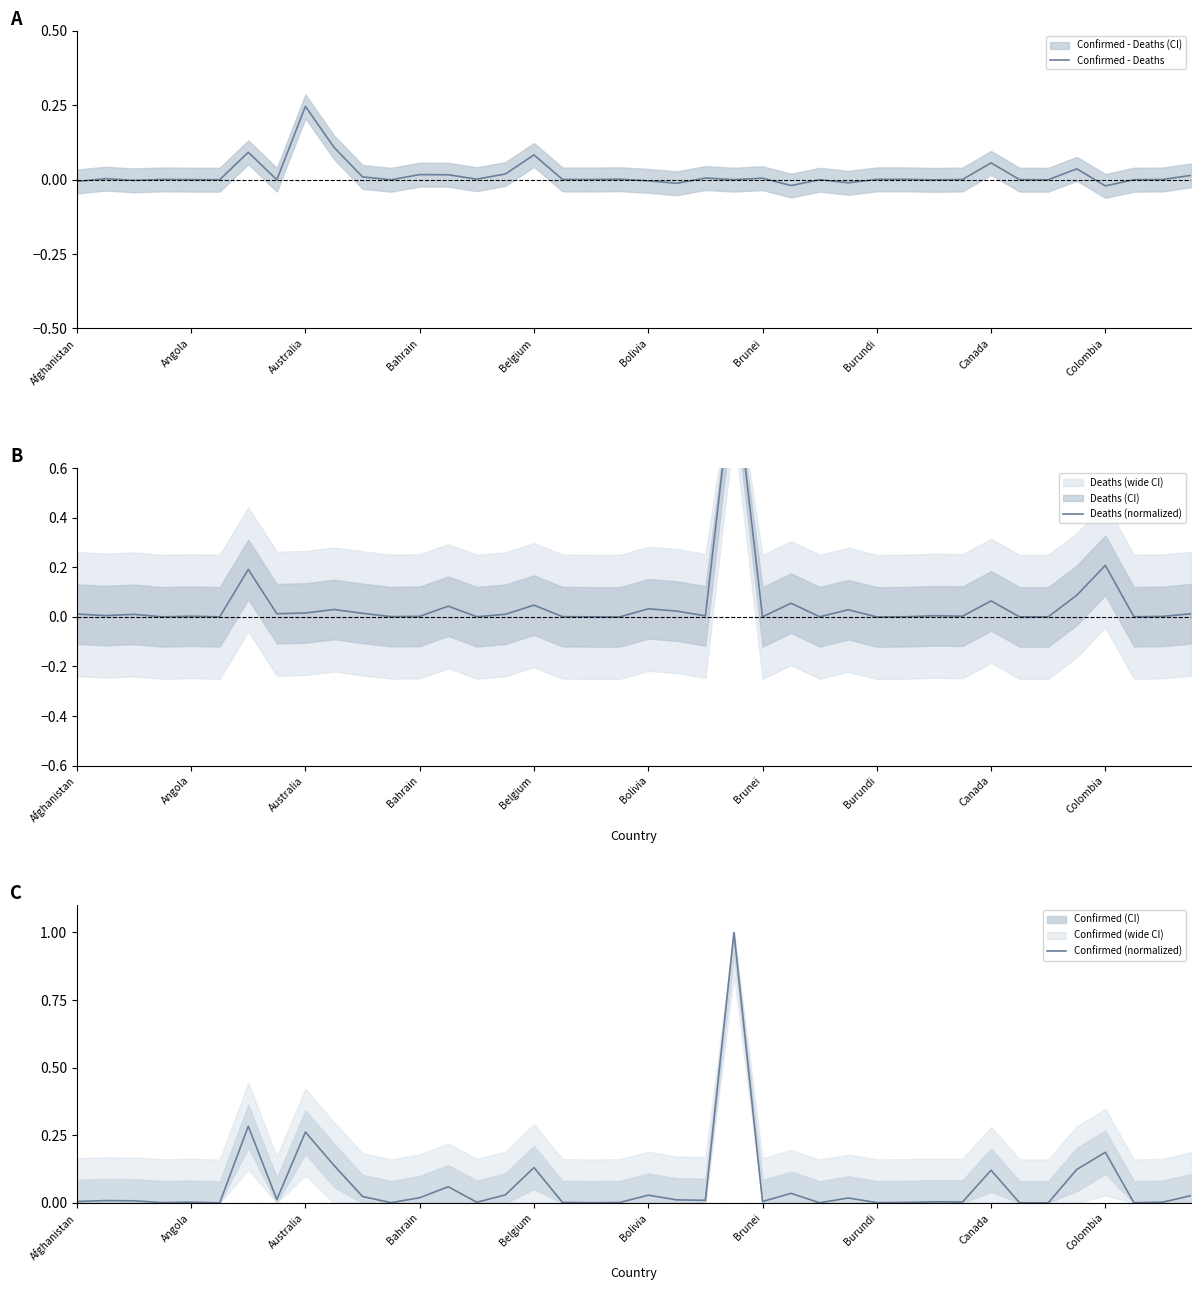

Which series has the largest range (max minus min)?

Deaths (normalized)